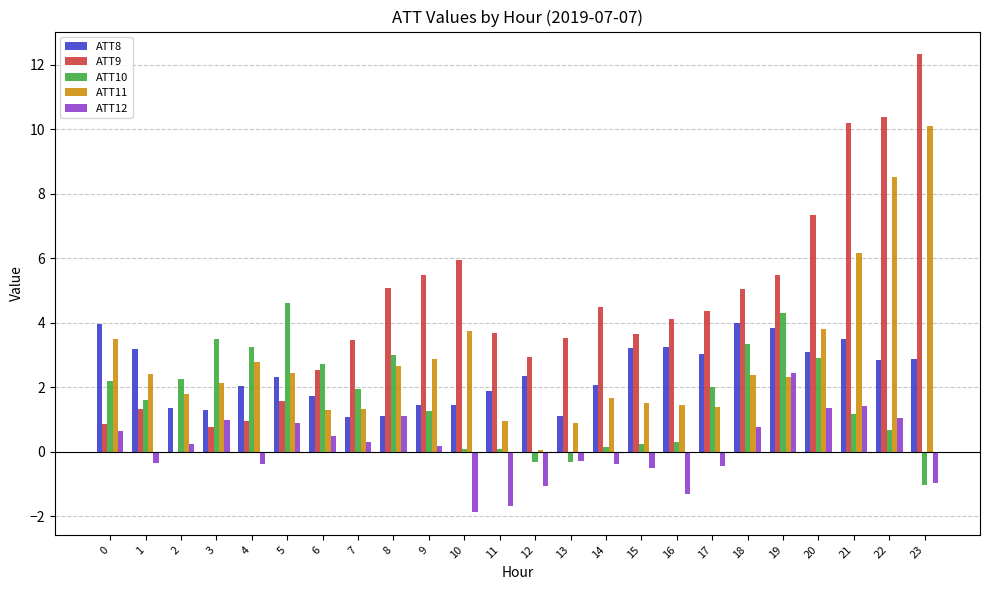

The ATT9 series shows 6.7 at 21. True or false?

False